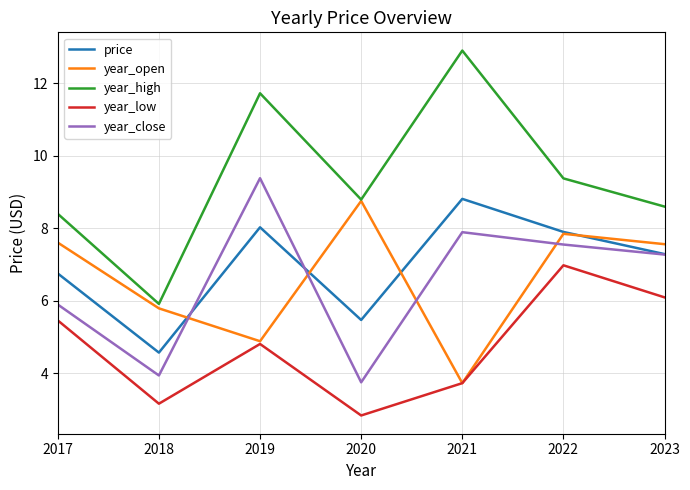

What are all the series names shown in the legend?

price, year_open, year_high, year_low, year_close